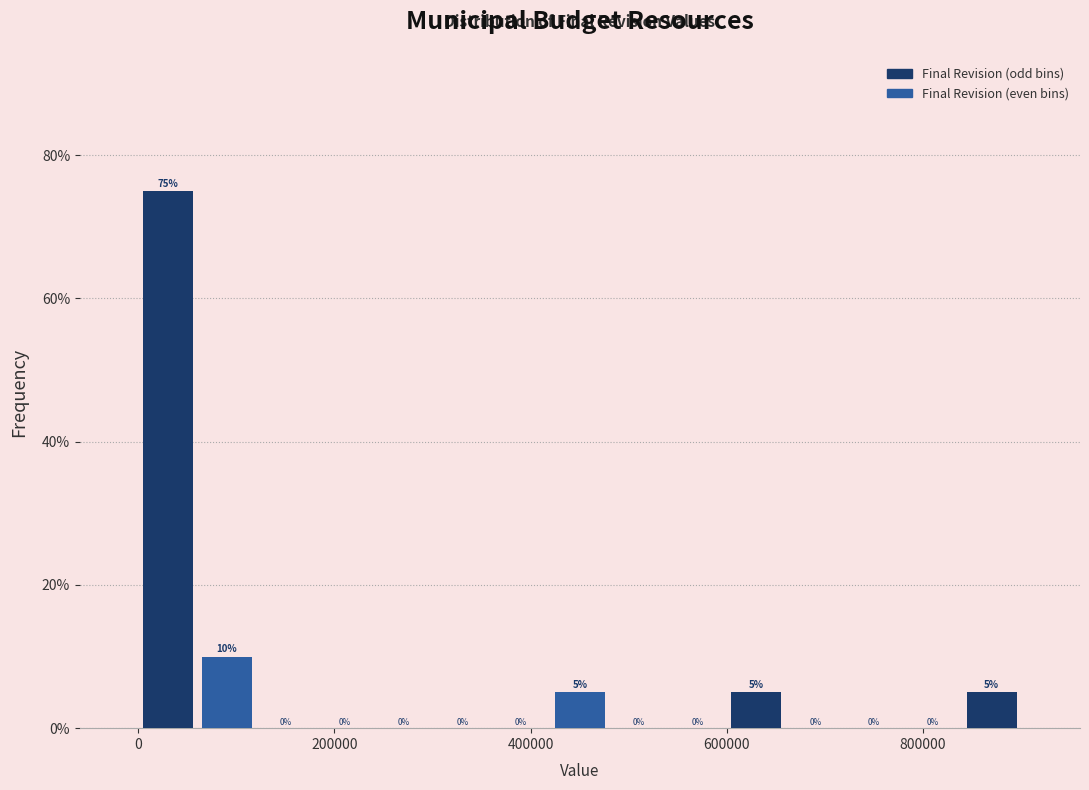

Read against the x-axis, roughly where is the centre of the tallest bar?

40000